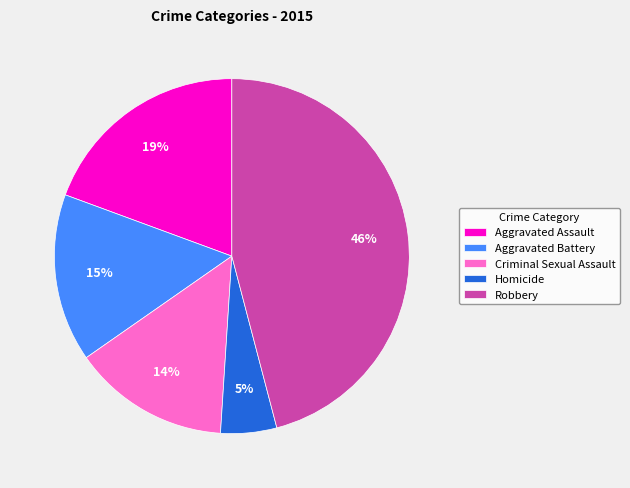

Rank the categories by value from lowest to highest.

Homicide, Criminal Sexual Assault, Aggravated Battery, Aggravated Assault, Robbery